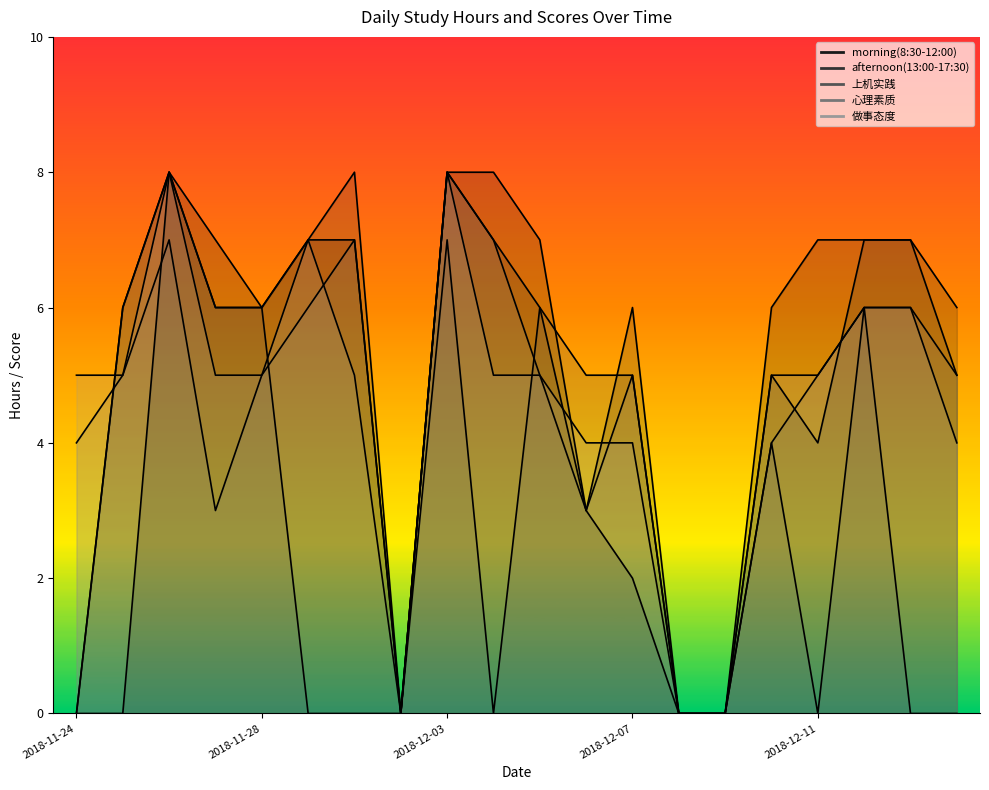

Read the afternoon(13:00-17:30) value at 2018-12-12.

7